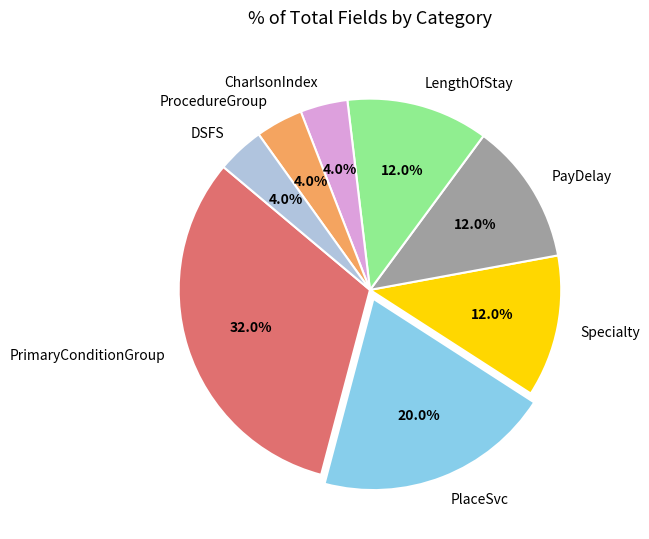

Combined, what portion of the pie is CharlsonIndex and ProcedureGroup?

8.0%